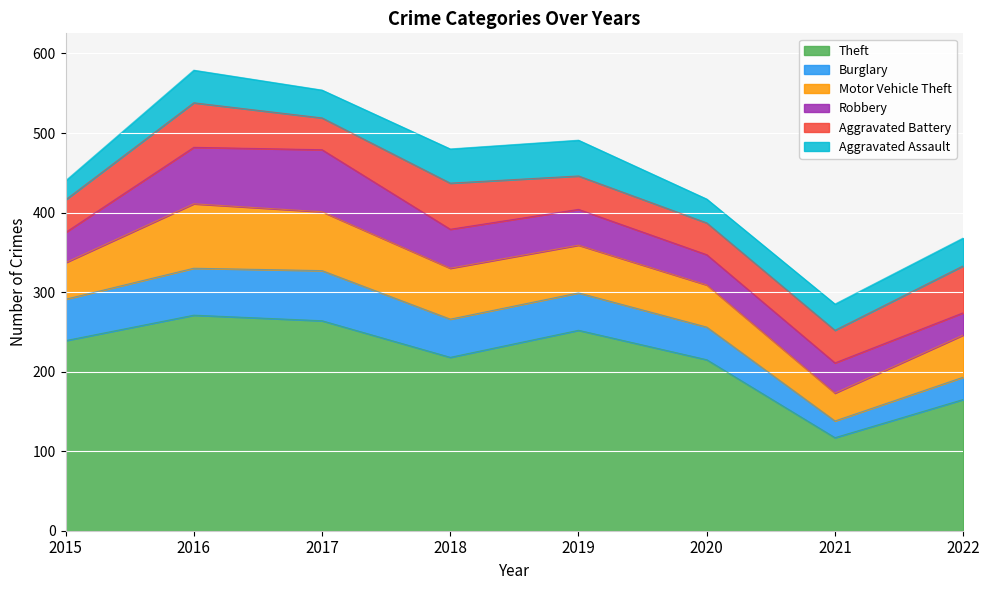

True or false: Robbery has a value of 132 at 2017.

False